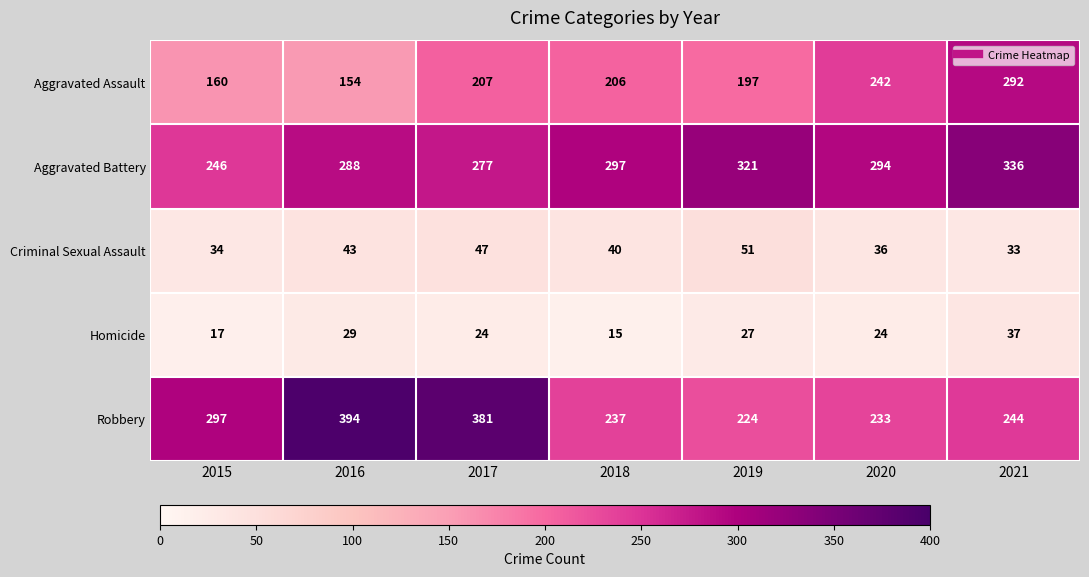

Which label corresponds to the largest value in the chart?

2016